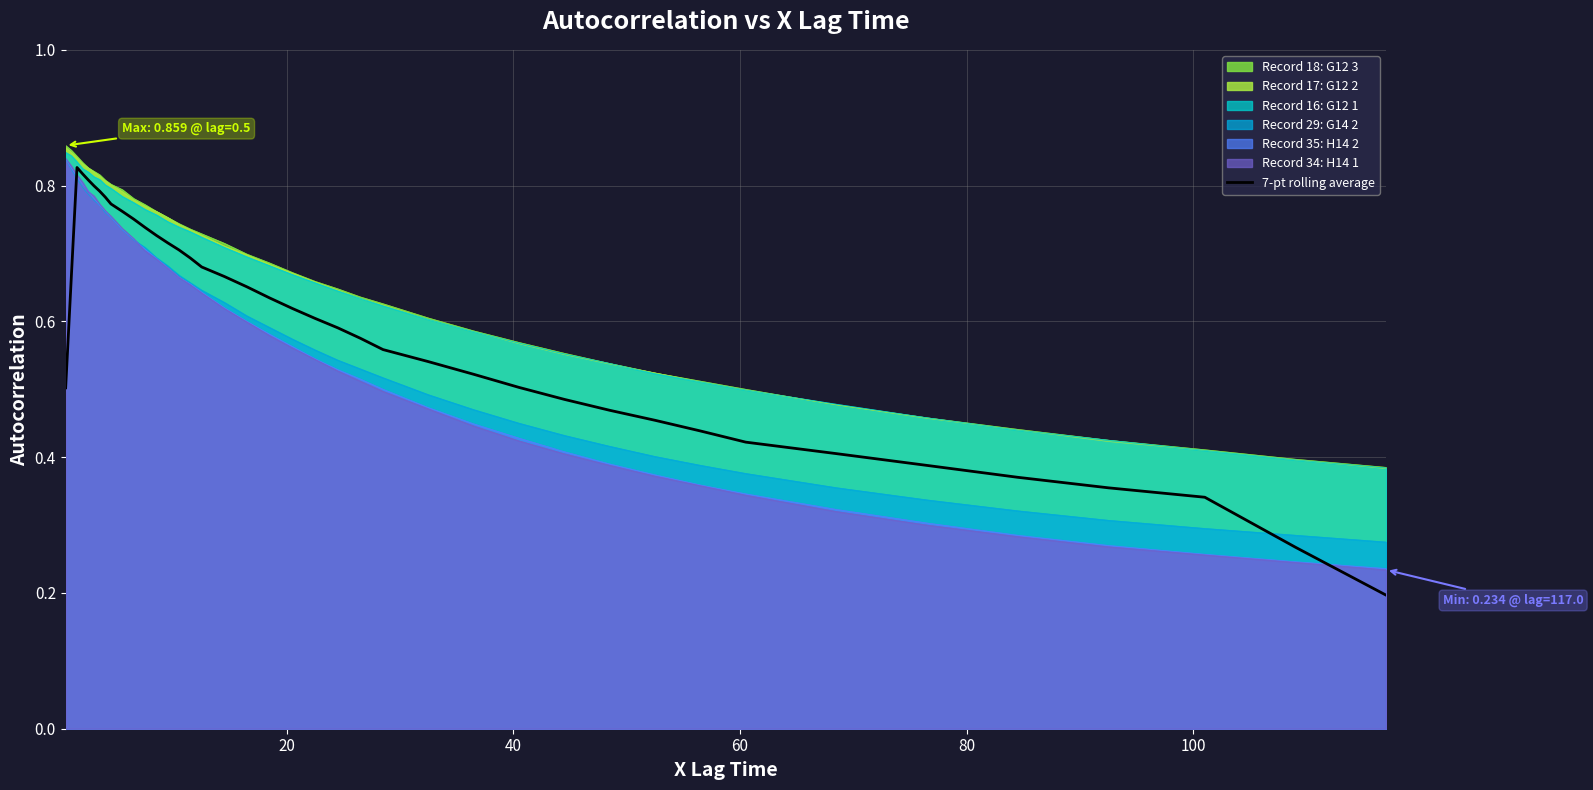

True or false: 7-pt rolling average and Record 34: H14 1 cross at least once.

True